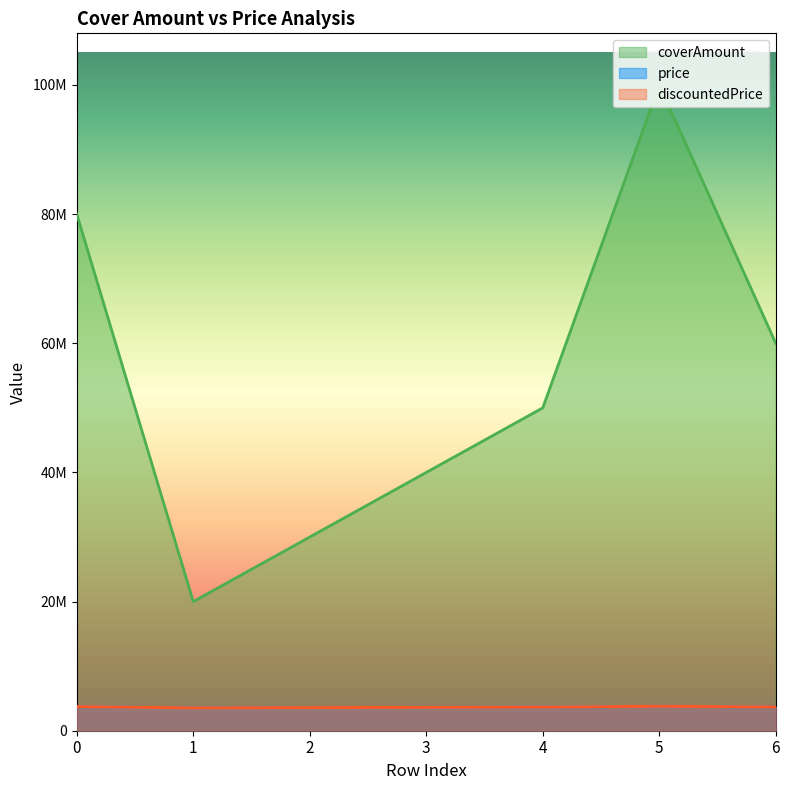

True or false: price has more than 1 interior local peaks.

False